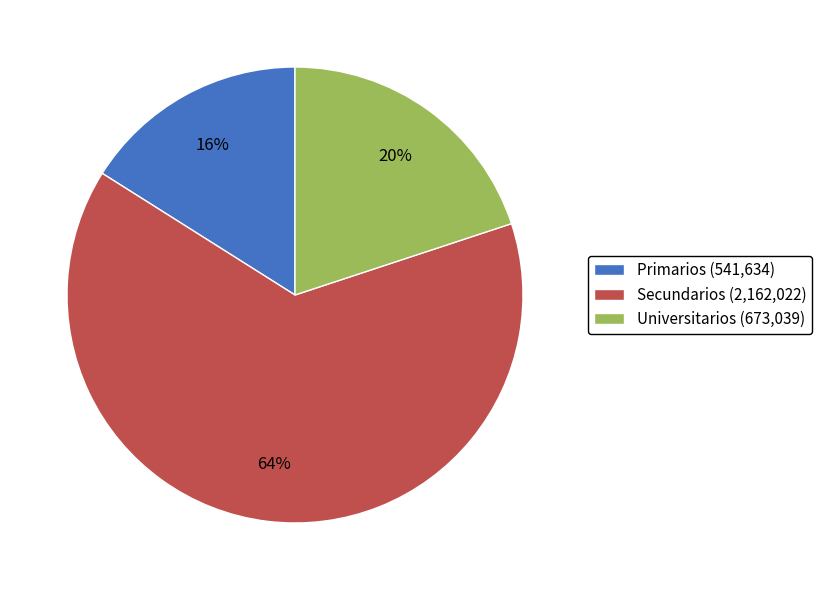

Is there any slice that represents more than half of the pie?

Yes